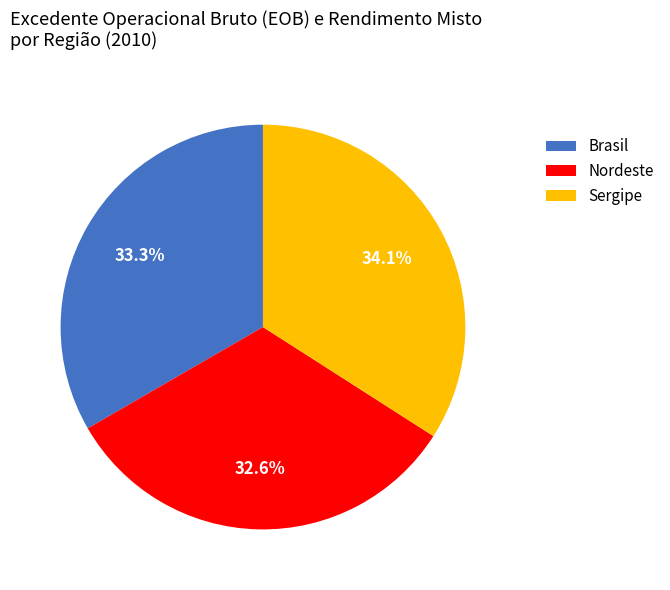

Does Nordeste represent more than half of the total?

No